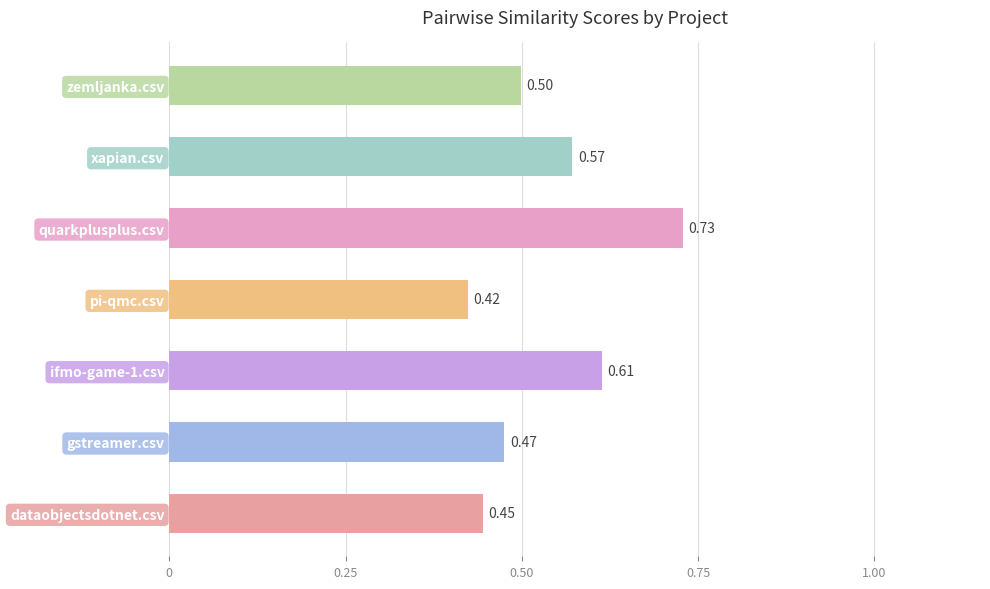

Between gstreamer.csv and dataobjectsdotnet.csv, which is larger?

gstreamer.csv